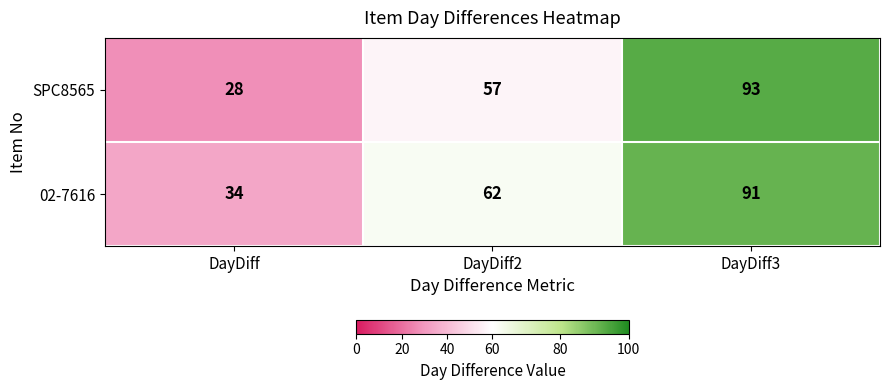

Read the SPC8565 value at DayDiff2.

57